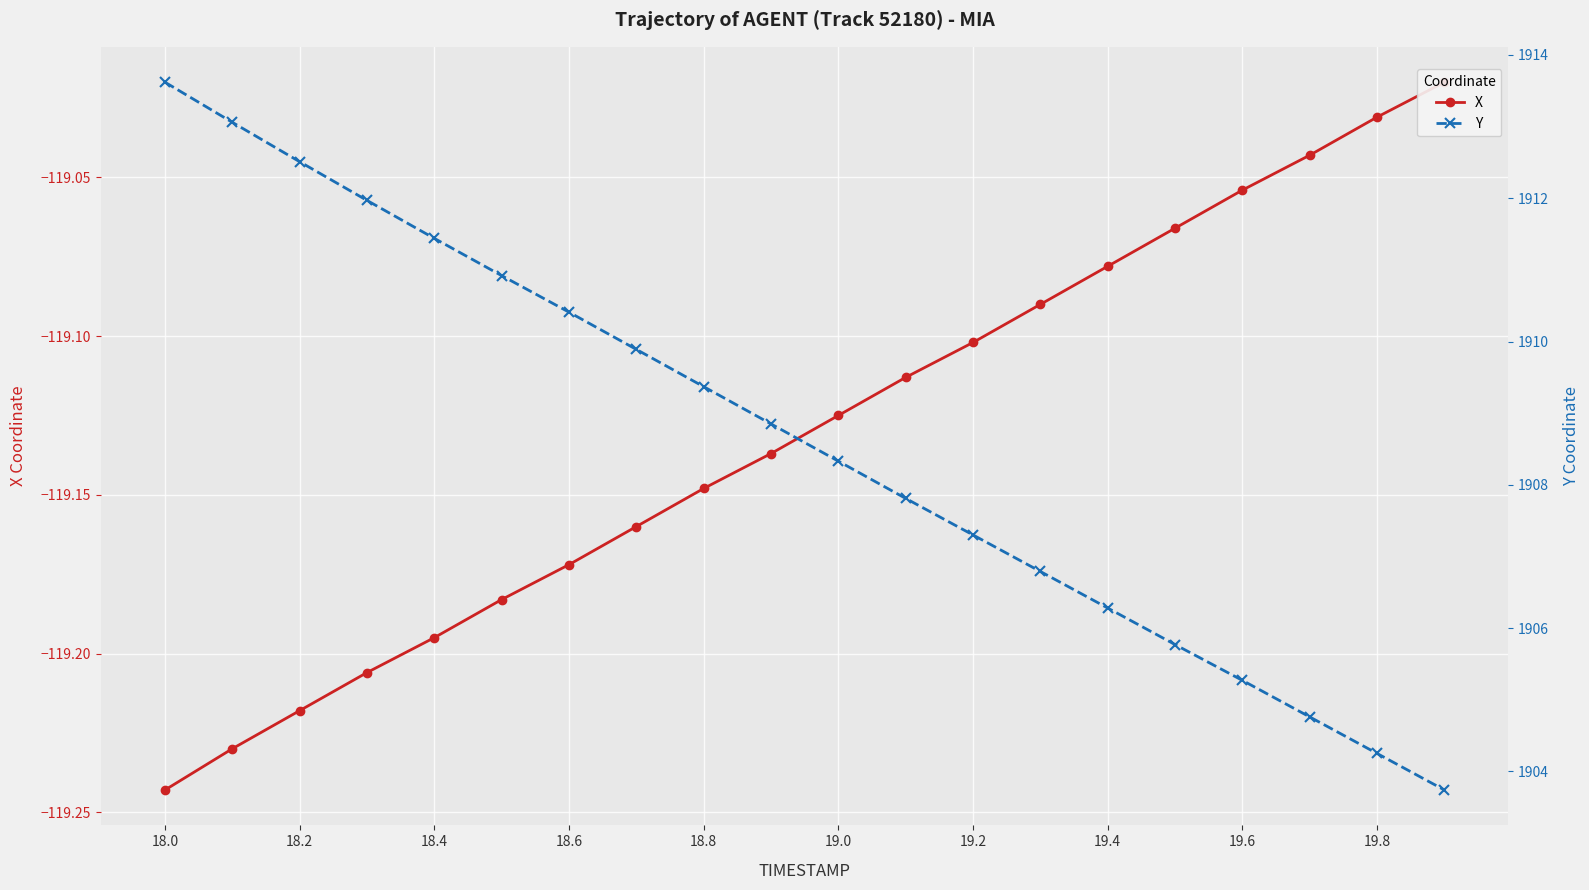

What is the value of the X point at the 2nd from the left?

-119.2